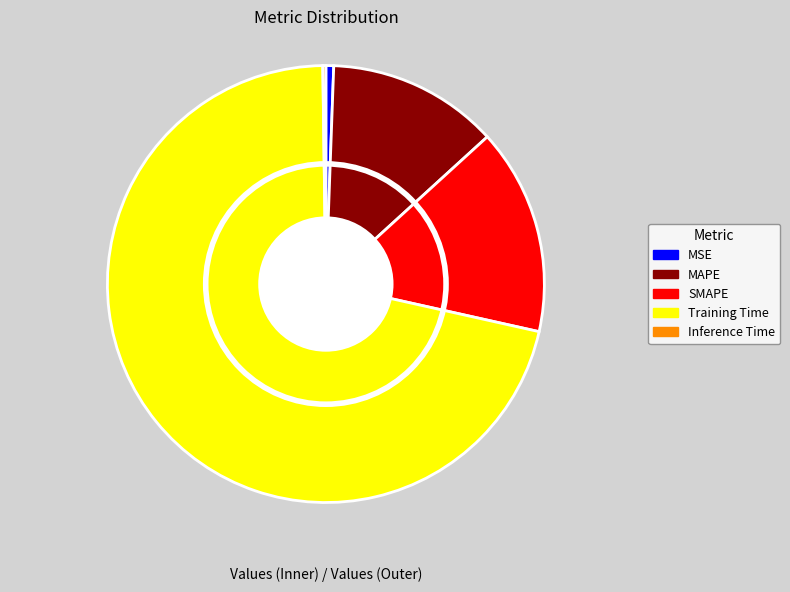

Does any single category account for the majority?

Yes